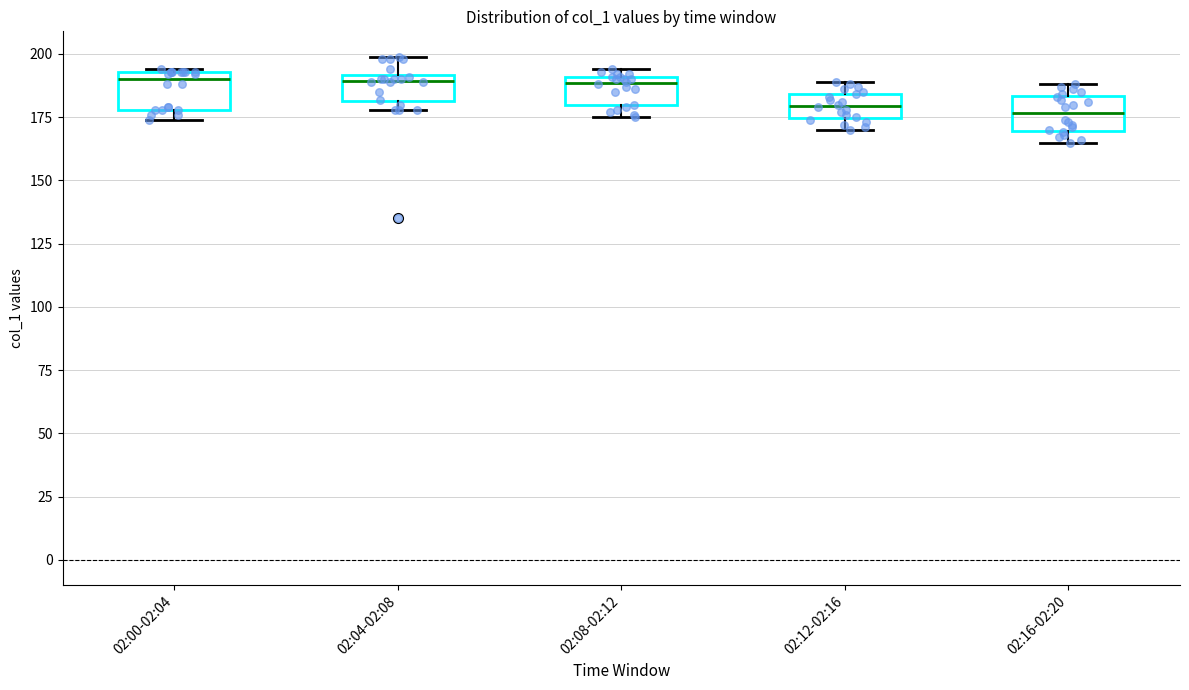

Reading left to right, transcribe this box plot: for each box, give where its median line is, the range the box spans, and where its two whiskers end, as read against the y-axis. The values are not printed on the chart, so give them approximately, as read against the axis.

02:00-02:04: median 190, box 180 to 195, whiskers 175 to 195
02:04-02:08: median 190 (just below the box's upper edge), box 180 to 190, whiskers 180 (just below the box's lower edge) to 200
02:08-02:12: median 190 (just below the box's upper edge), box 180 to 190, whiskers 175 to 195
02:12-02:16: median 180, box 175 to 185, whiskers 170 to 190
02:16-02:20: median 175, box 170 to 185, whiskers 165 to 190